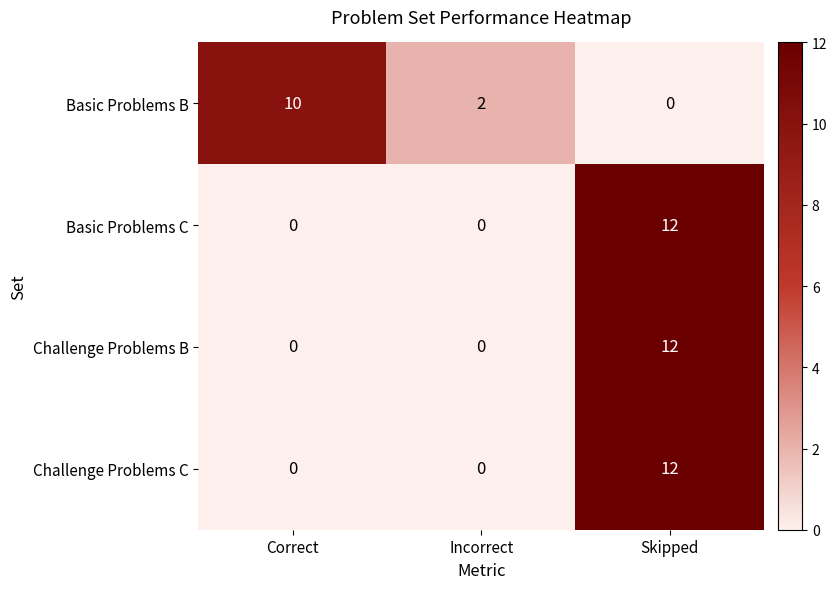

What is the difference between the highest and lowest values at Correct?

10